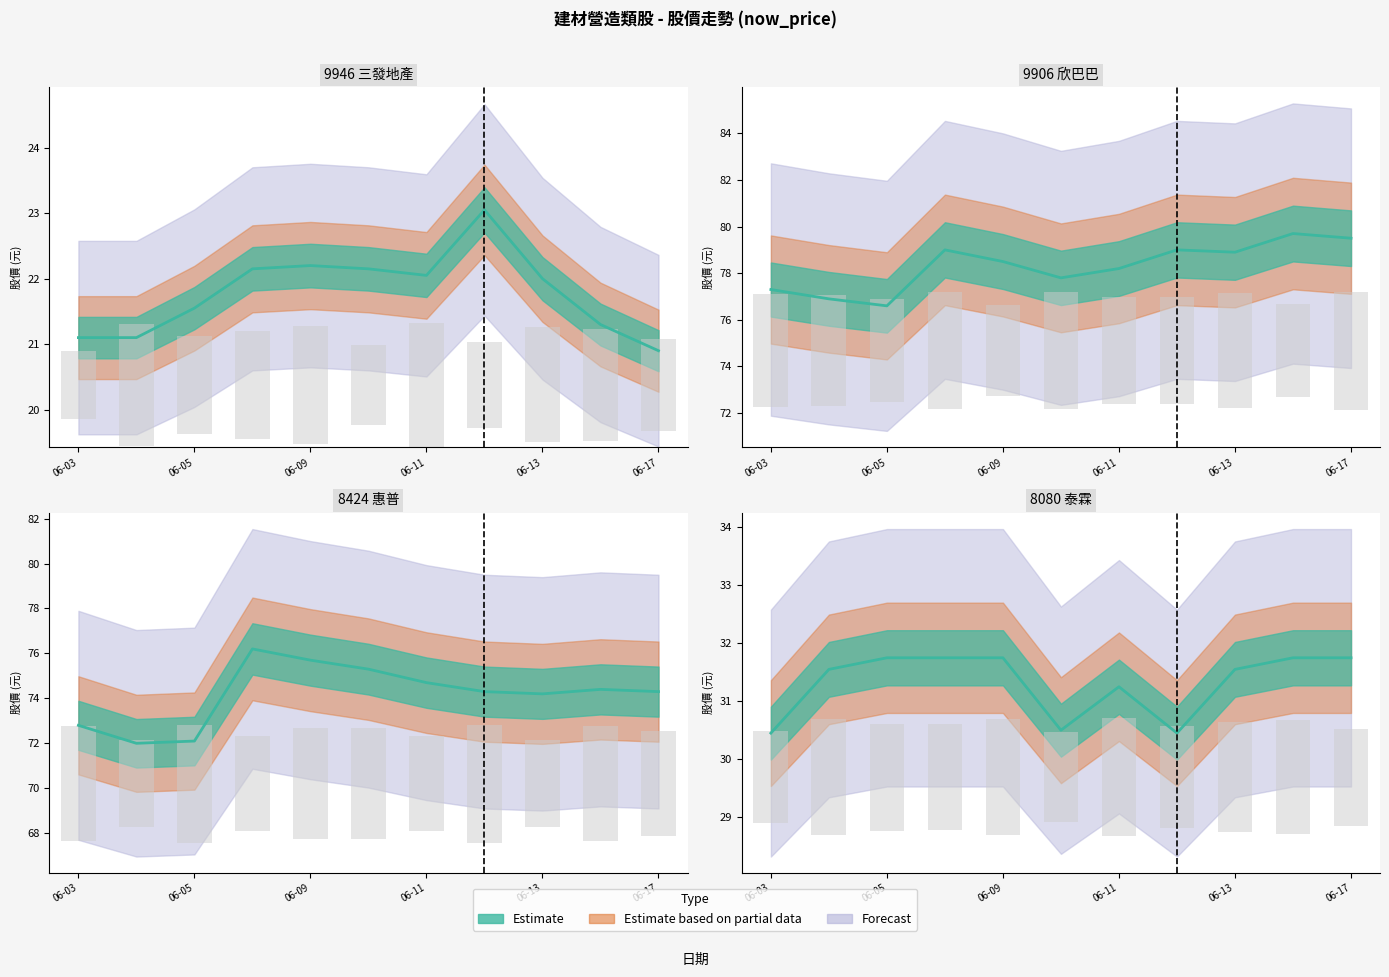

What is the sum of all 9906_now_price values?

861.4